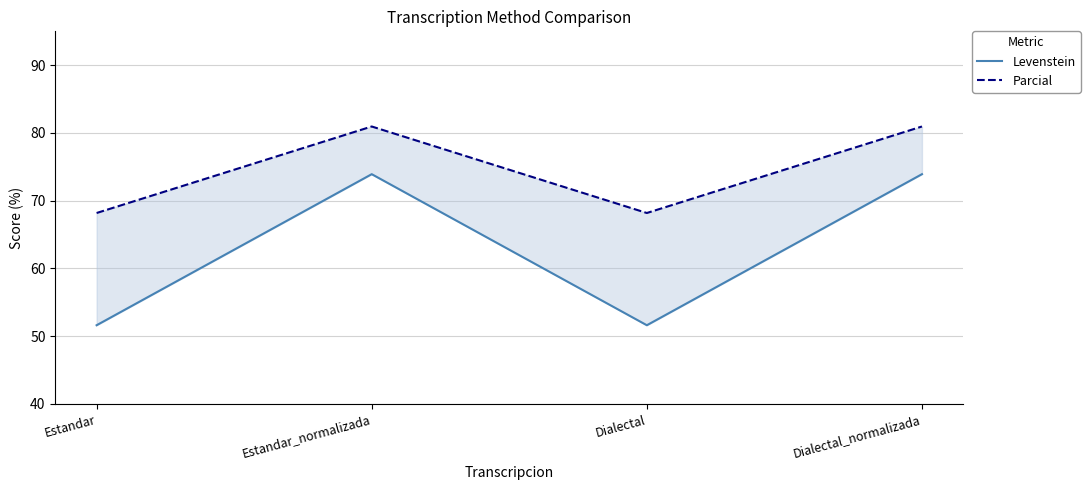

How many series are shown in this chart?

2